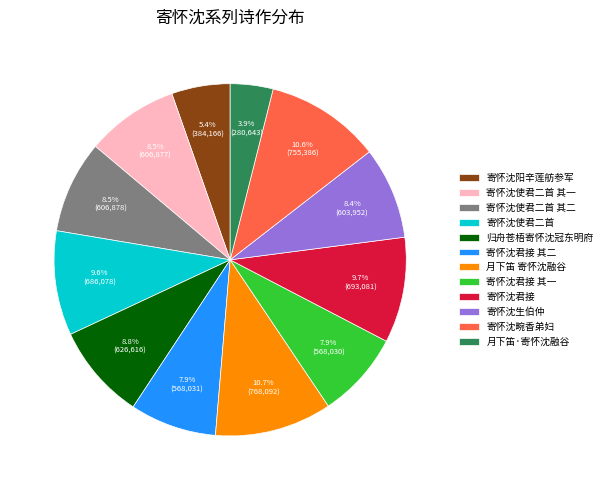

What is the smallest slice in the pie chart?

月下笛·寄怀沈融谷